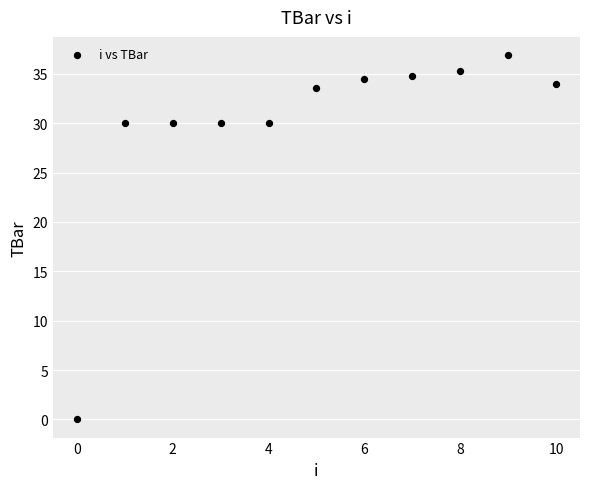

What is the average Y value?

29.9